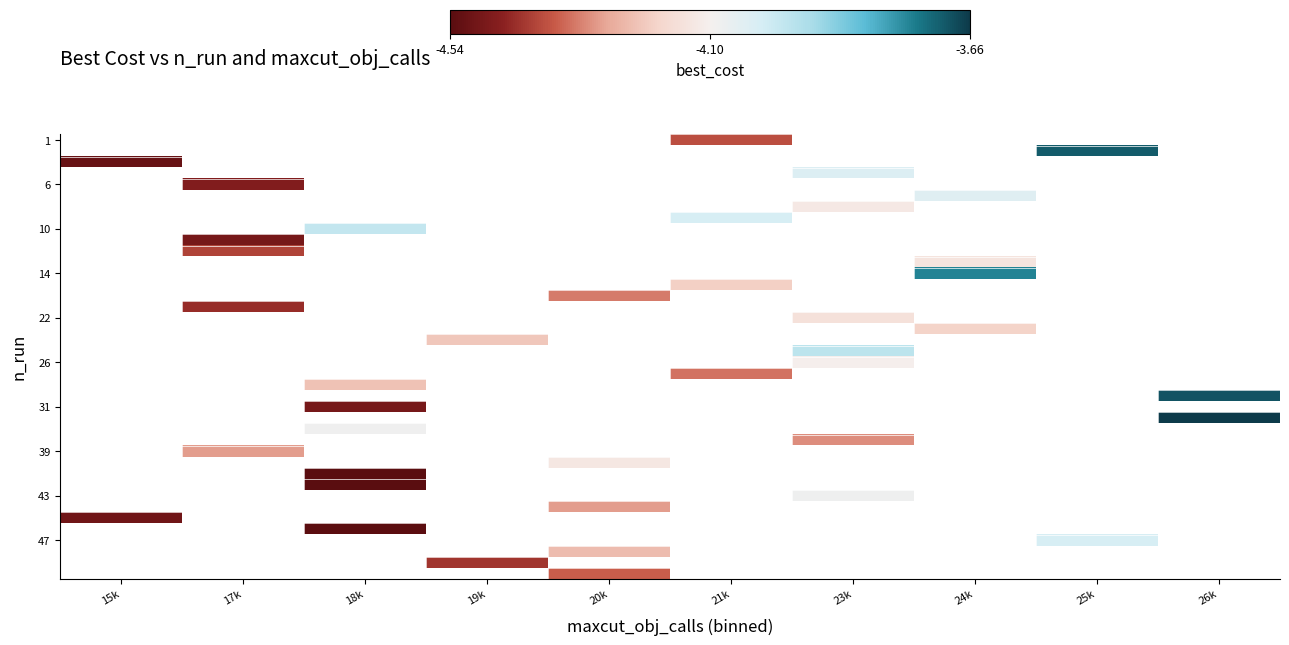

What is the minimum value shown in the chart?

-4.5